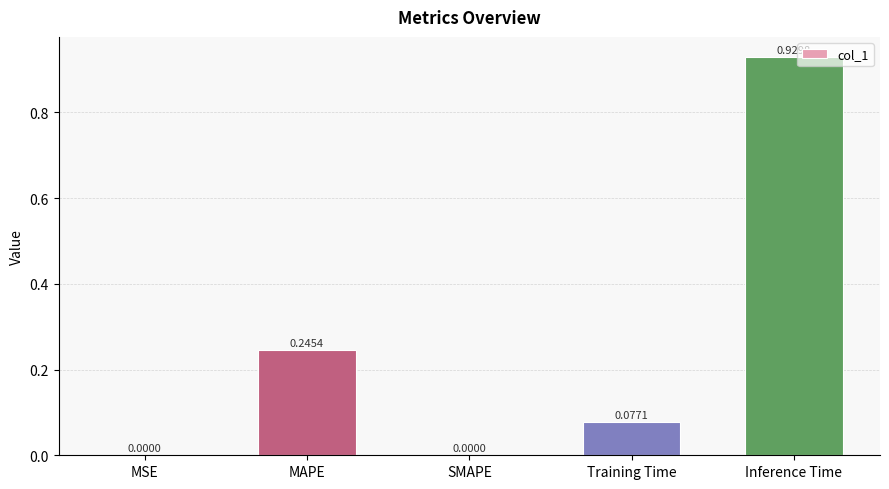

Which category has the highest value across all series?

Inference Time